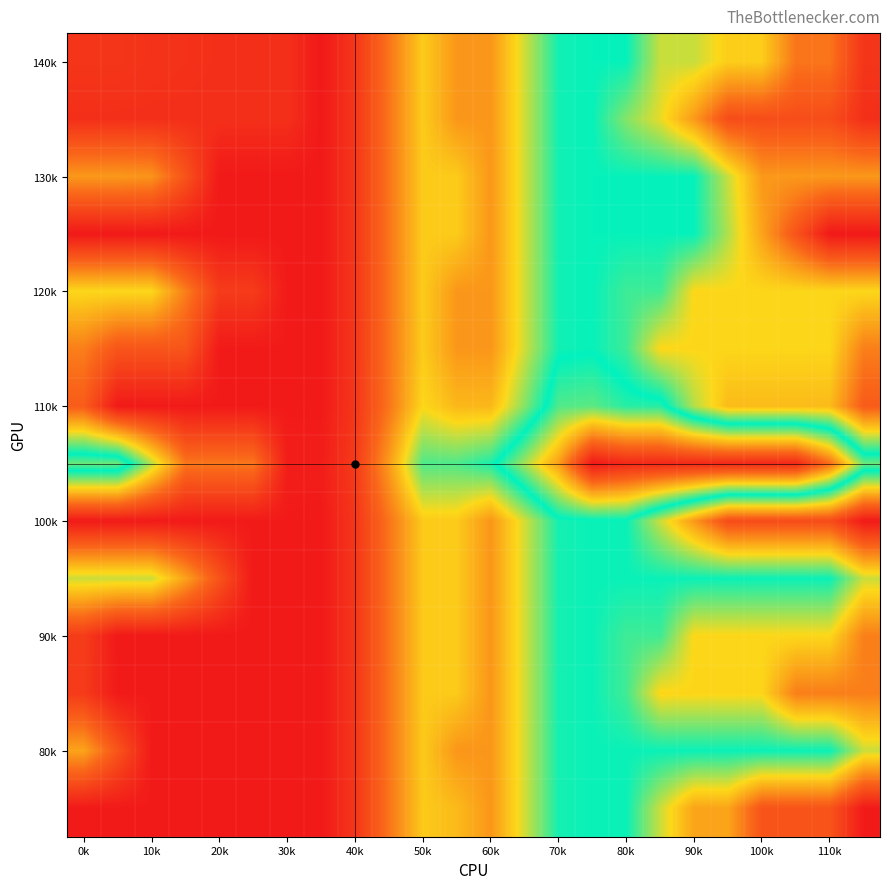

How many categories are shown in the chart?

24